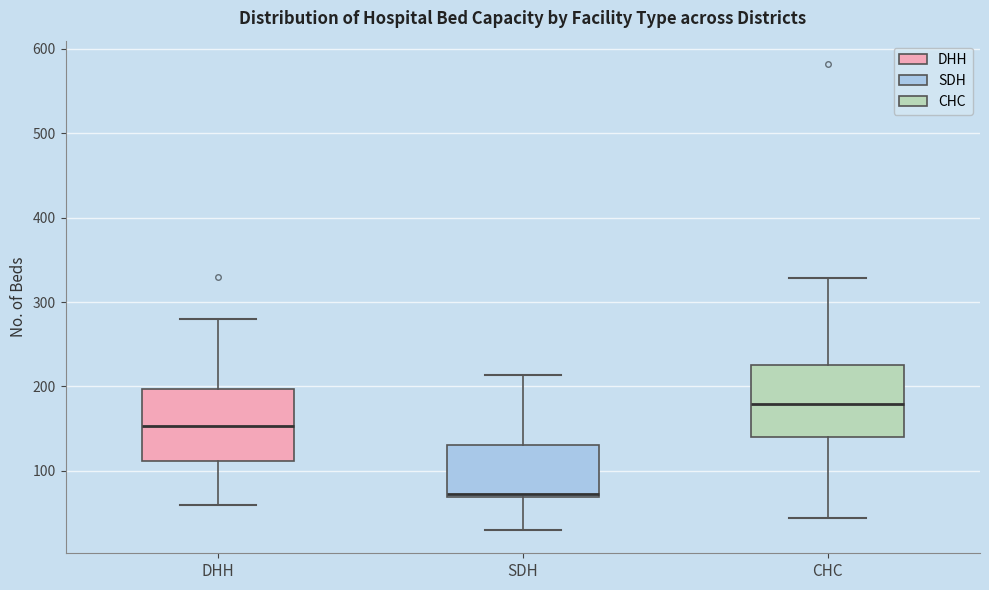

Reading left to right, transcribe this box plot: for each box, give where its median line is, the range the box spans, and where its two whiskers end, as read against the y-axis. The values are not printed on the chart, so give them approximately, as read against the axis.

DHH: median 150, box 110 to 200, whiskers 60 to 280
SDH: median 70 (just above the box's lower edge), box 70 to 130, whiskers 30 to 210
CHC: median 180, box 140 to 230, whiskers 40 to 330